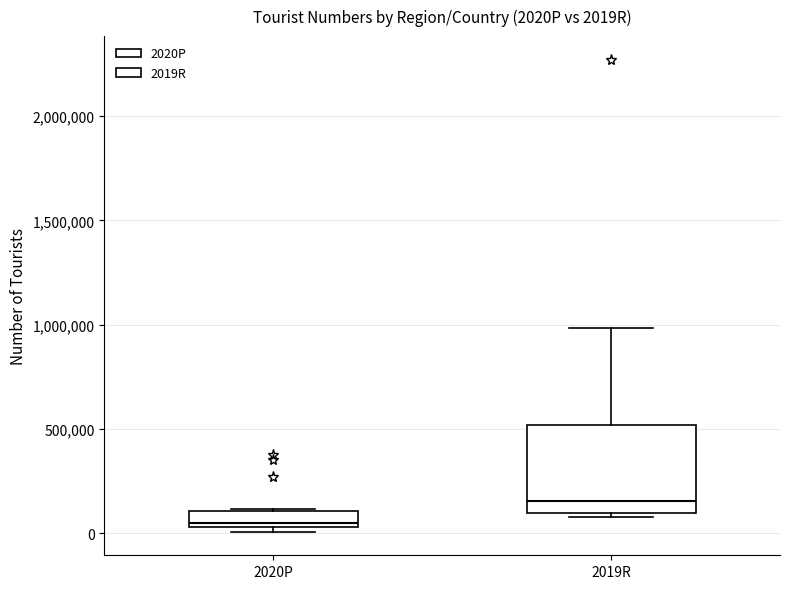

Comparing the boxes themselves (not the whiskers), which one is the tallest?

2019R